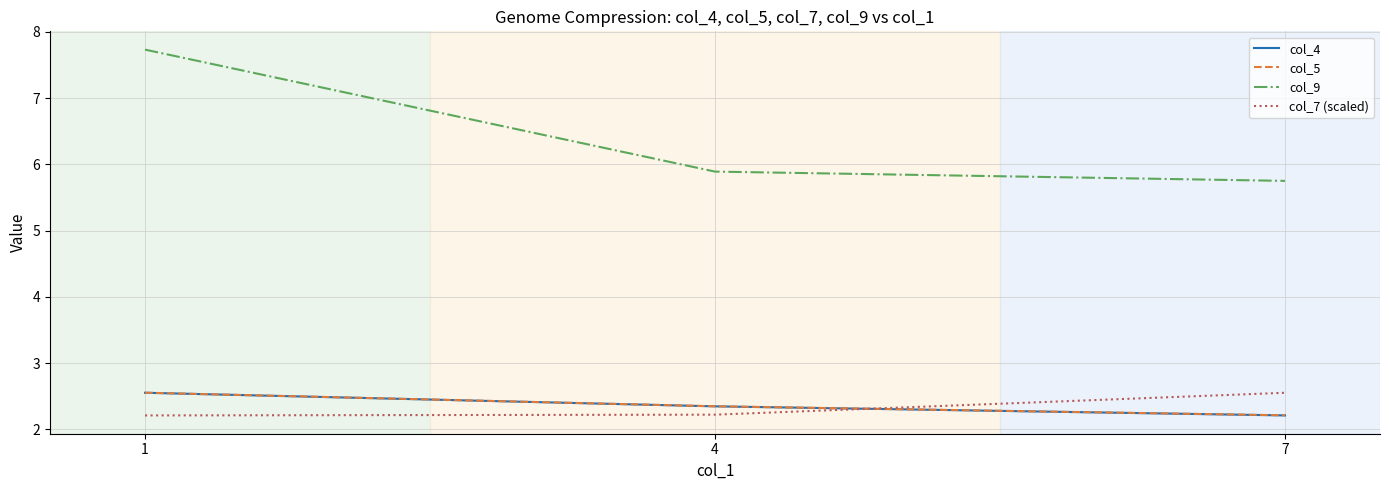

Reading left to right, list all the values displayed in this chart.

col_4: 1=2.6	4=2.3	7=2.2
col_5: 1=2.6	4=2.4	7=2.2
col_9: 1=7.7	4=5.9	7=5.8
col_7 (scaled): 1=2.2	4=2.2	7=2.6